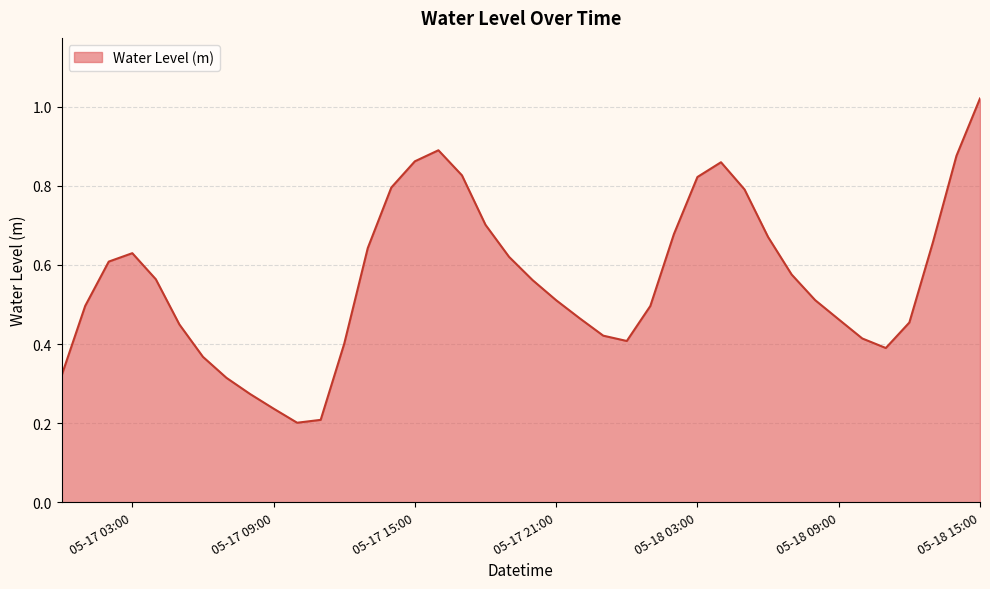

Does the chart display data point markers on the line(s)?

No